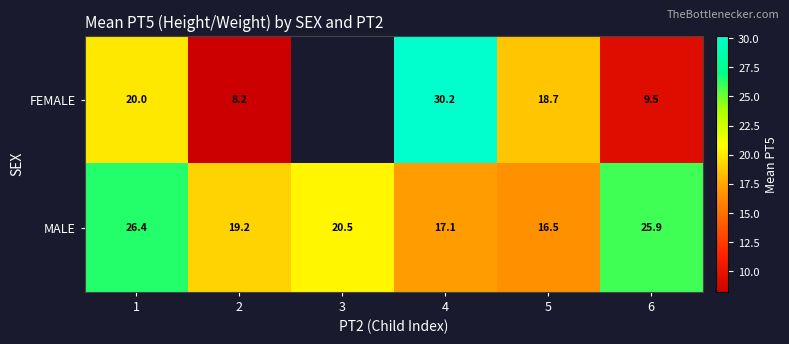

What is the total value across all series at 1?

46.4